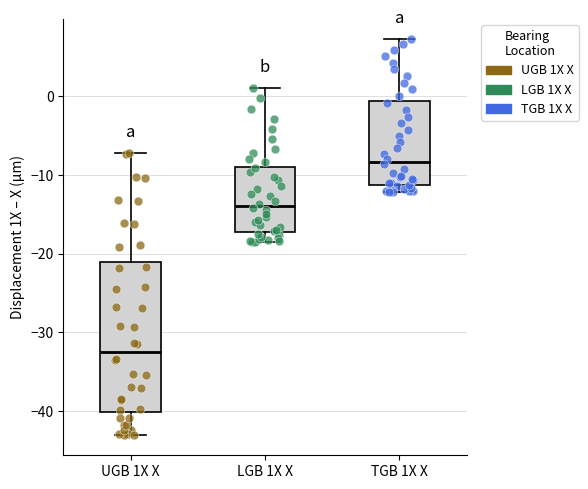

Where does the upper whisker of the box for LGB 1X X end on the y-axis? The values are not printed on the chart, so give them approximately, as read against the axis.

1